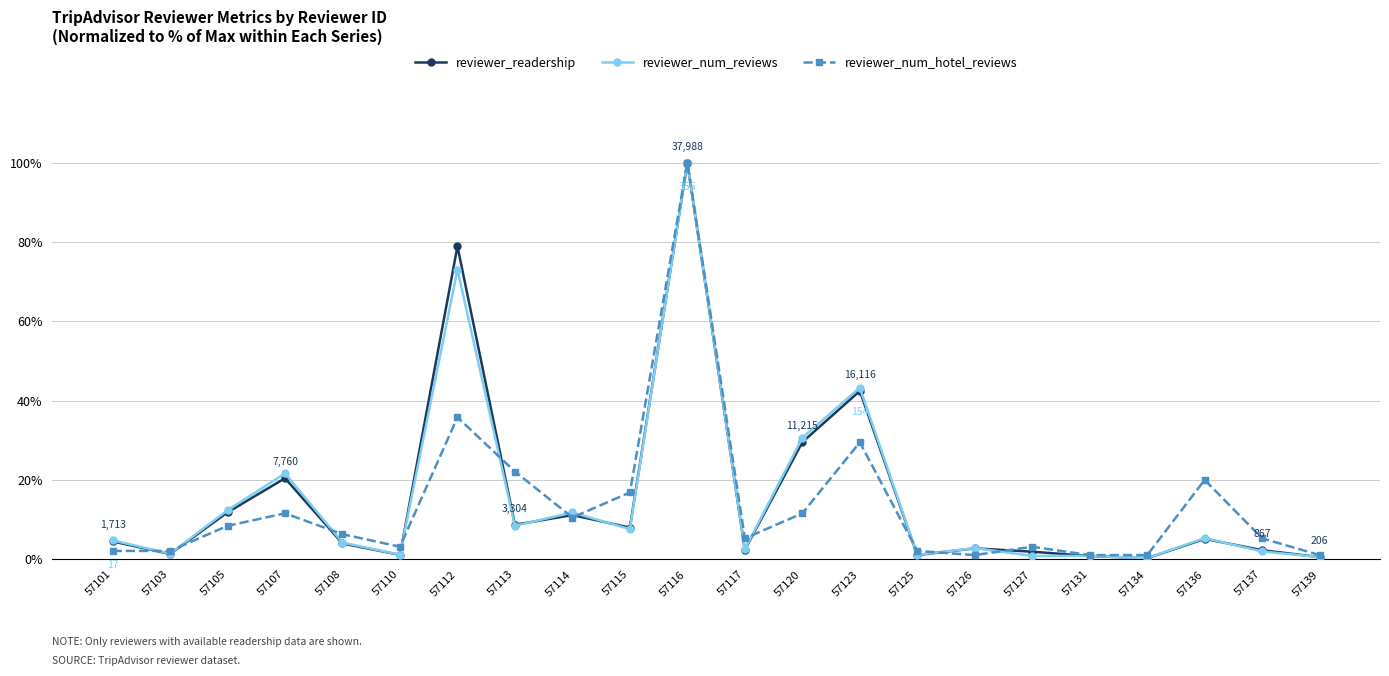

Where is reviewer_num_reviews nearest to the value 50?

57123